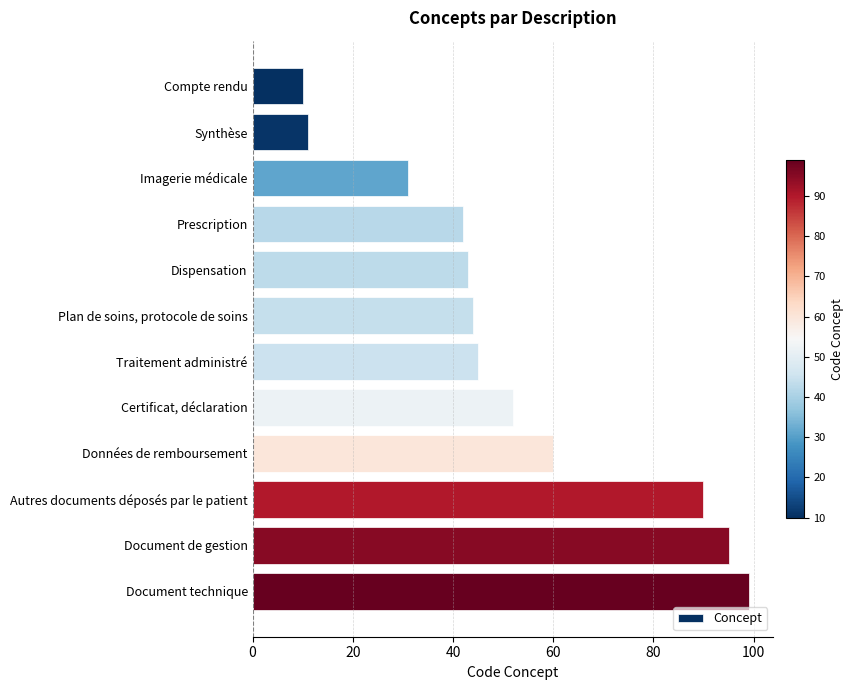

Reading top to bottom, list all the values displayed in this chart.

10	11	31	42	43	44	45	52	60	90	95	99